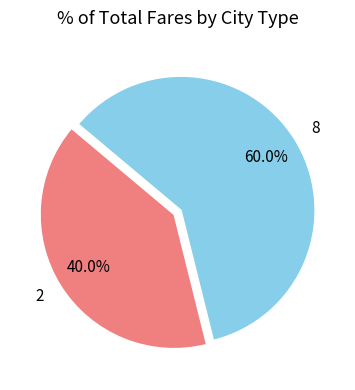

Rank the categories by value from lowest to highest.

2, 8